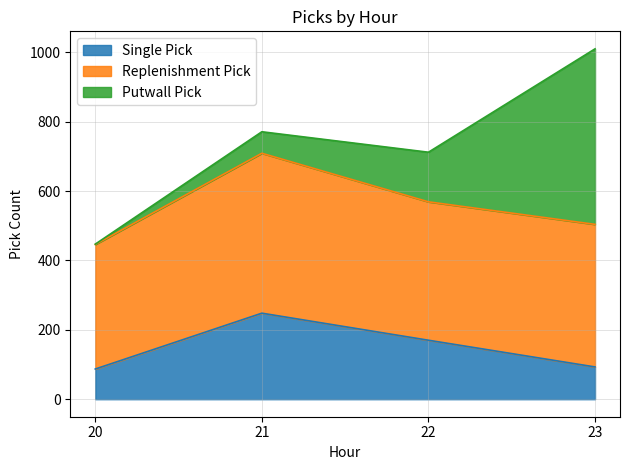

At how many categories does at least one series exceed 505?

1